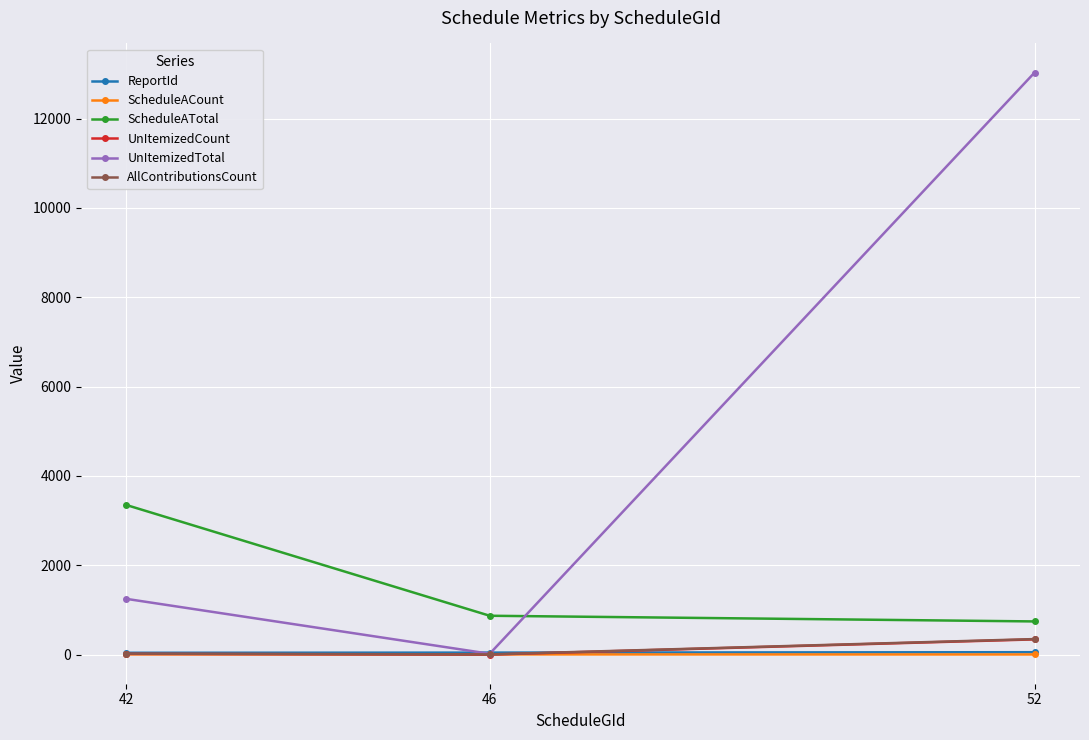

What is the maximum value shown in the chart?

13032.0